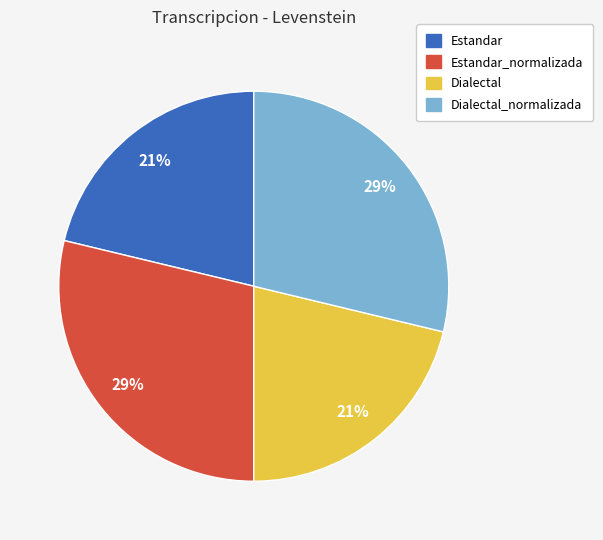

How many segments does this pie chart have?

4